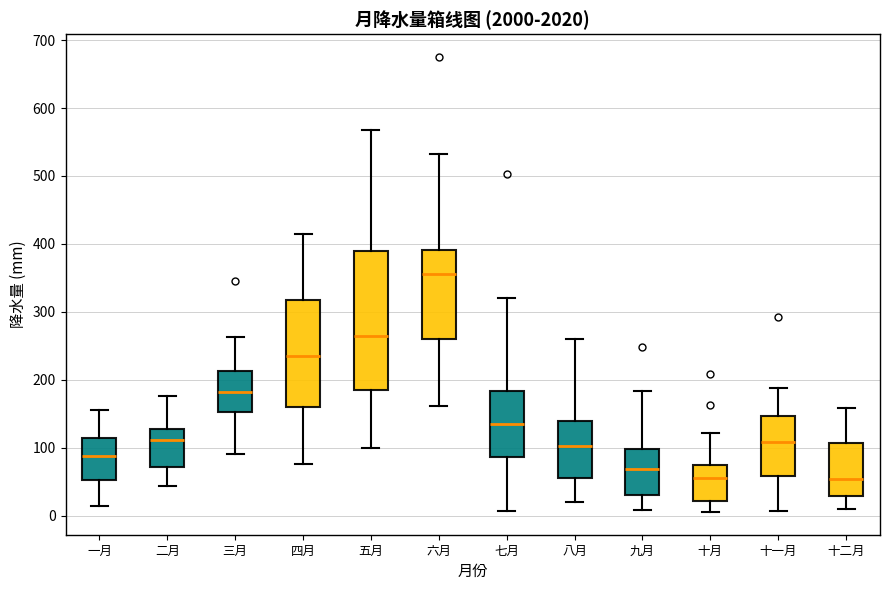

Reading left to right, read every box against the y-axis: the position of its median line, the range the box covers, and the ends of its whiskers. The values are not printed on the chart, so give them approximately, as read against the axis.

一月: median 90, box 50 to 110, whiskers 10 to 160
二月: median 110, box 70 to 130, whiskers 40 to 180
三月: median 180, box 150 to 210, whiskers 90 to 260
四月: median 240, box 160 to 320, whiskers 80 to 420
五月: median 260, box 180 to 390, whiskers 100 to 570
六月: median 360, box 260 to 390, whiskers 160 to 530
七月: median 140, box 90 to 180, whiskers 10 to 320
八月: median 100, box 60 to 140, whiskers 20 to 260
九月: median 70, box 30 to 100, whiskers 10 to 180
十月: median 50, box 20 to 70, whiskers 10 to 120
十一月: median 110, box 60 to 150, whiskers 10 to 190
十二月: median 50, box 30 to 110, whiskers 10 to 160